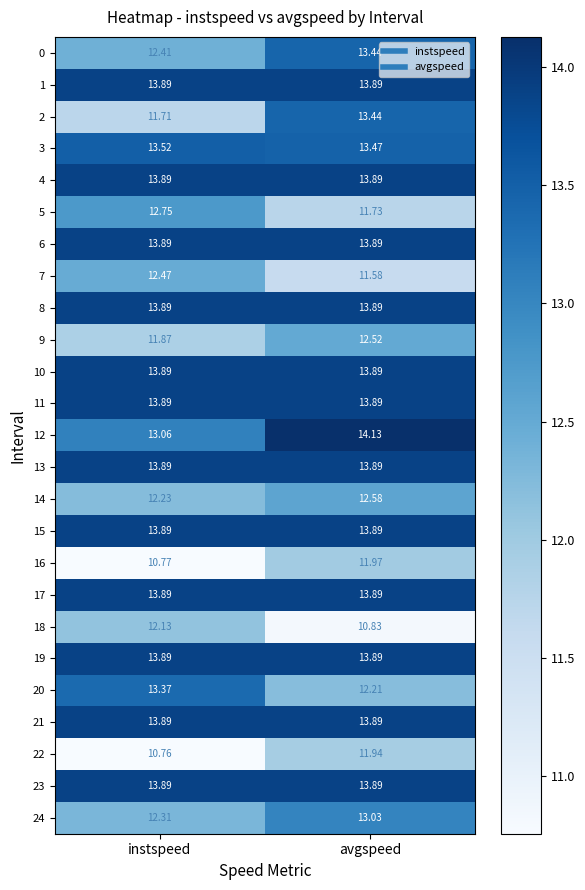

At which label is 0 closest to 12?

instspeed